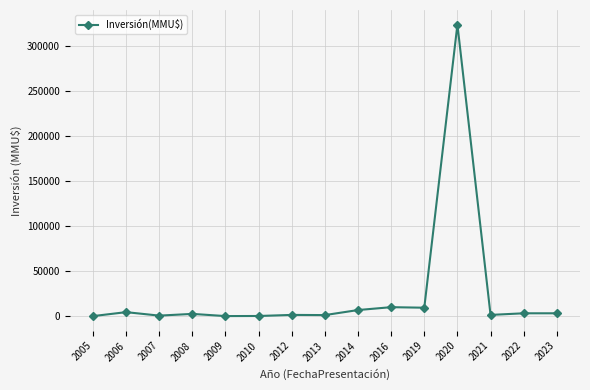

What is the difference between the maximum and minimum values?

323948